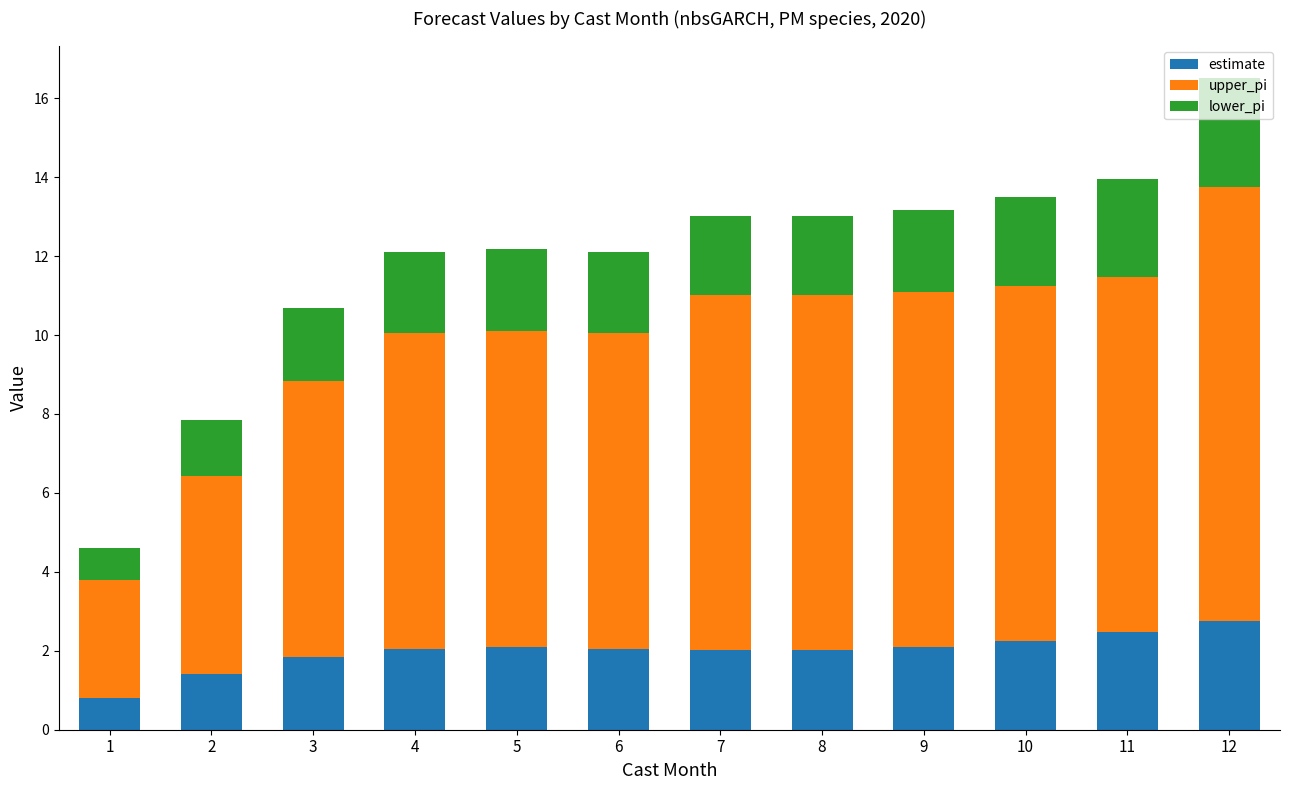

How many distinct data groups are displayed?

3